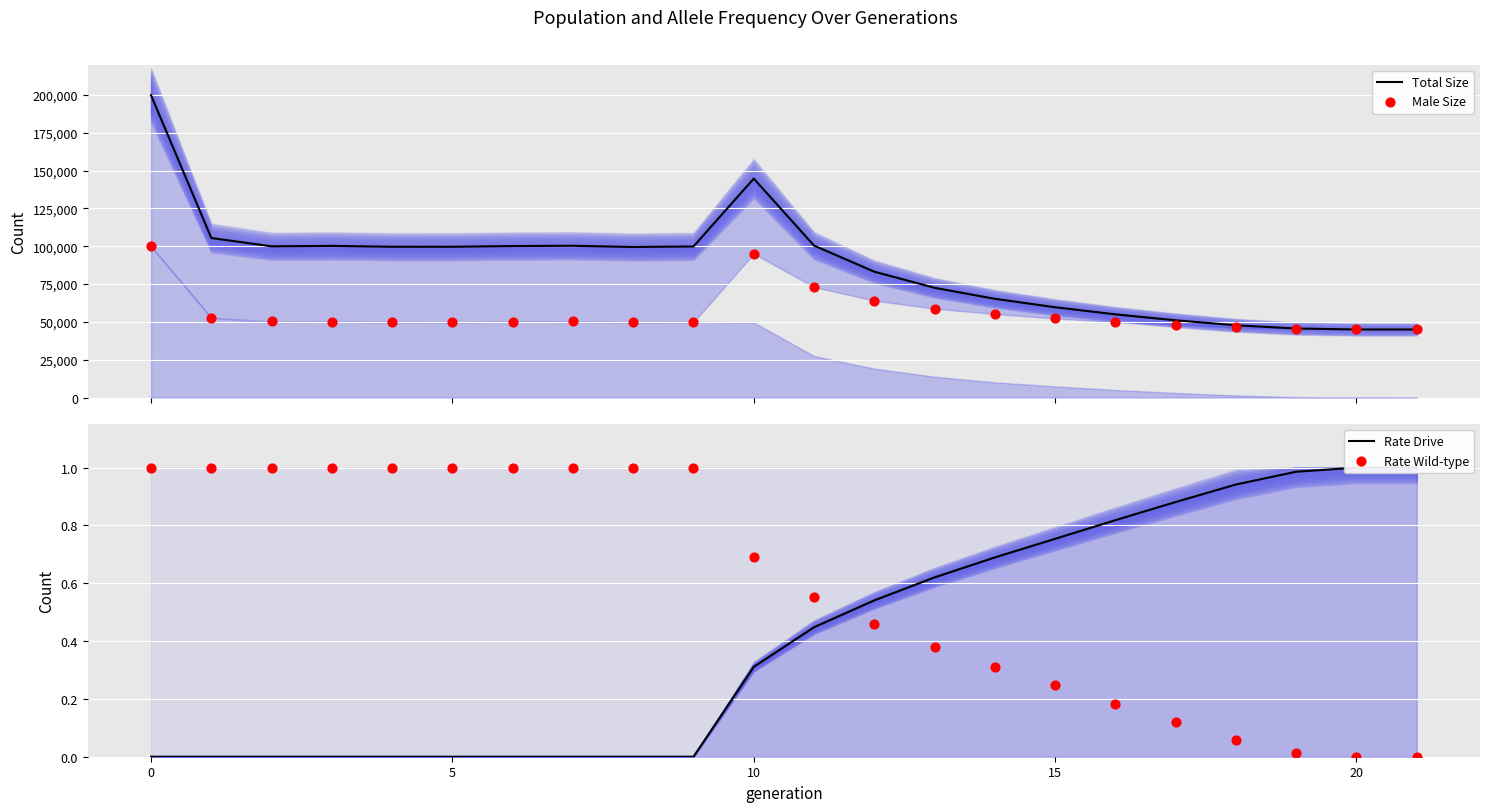

Is the value of Total Size at 10 greater than the value of Male Size at 7?

Yes